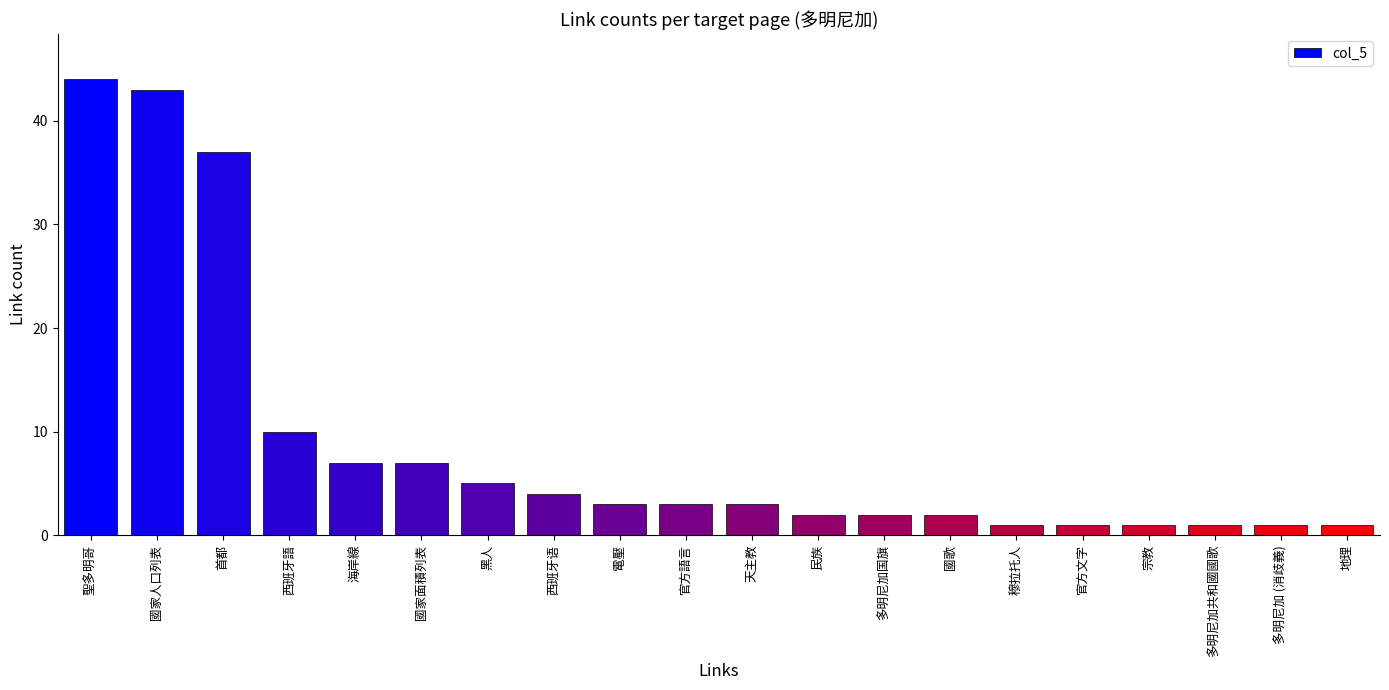

What is the sum of the values at 西班牙語 and 地理?

11